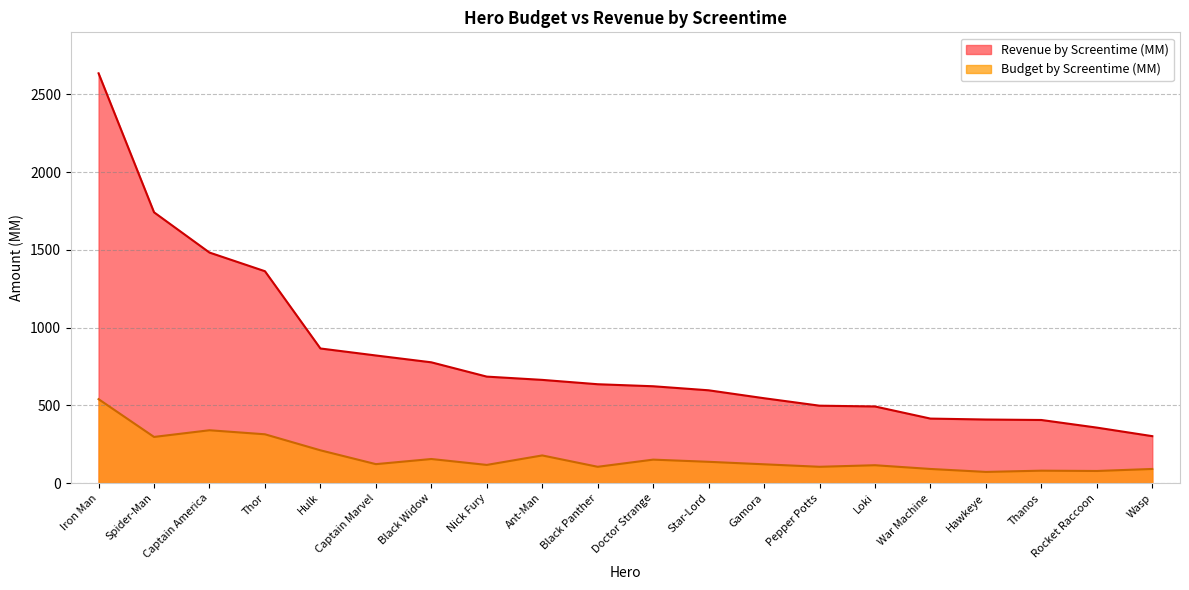

Rank the series at Captain America from highest to lowest value.

Revenue by Screentime (MM), Budget by Screentime (MM)